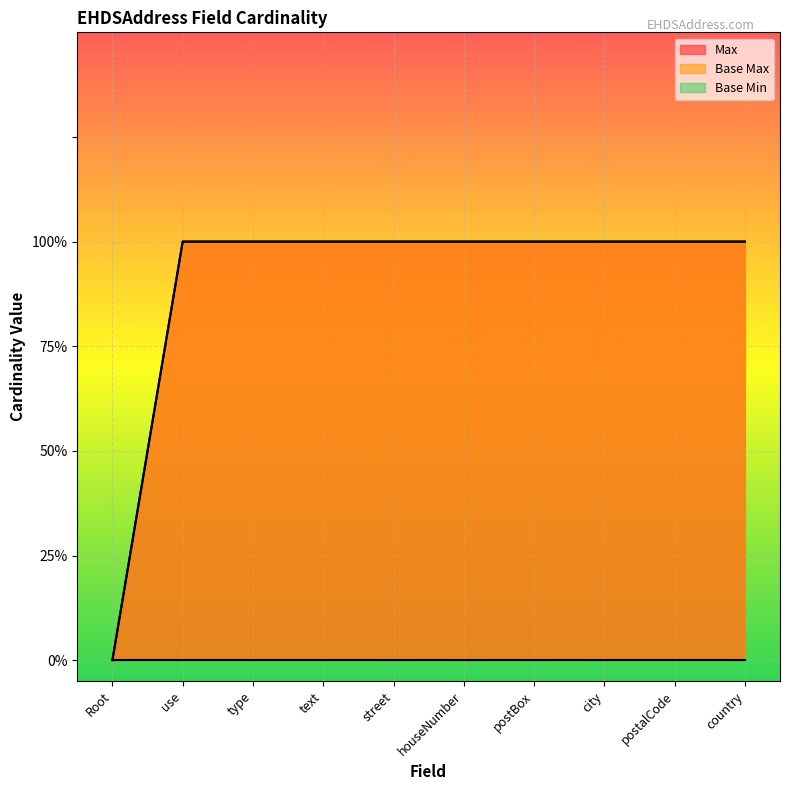

At which category is the sum across all series the highest?

use